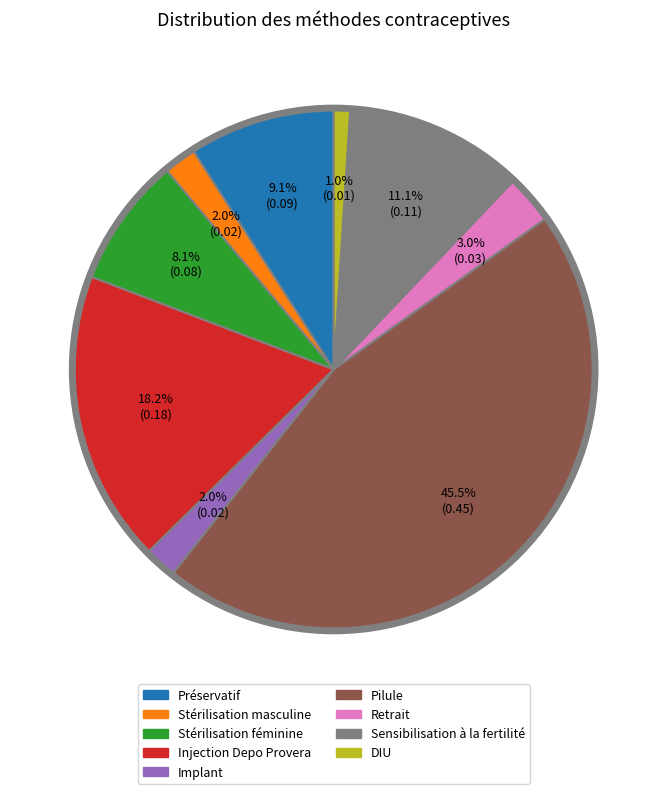

Is there a majority slice in this chart?

No